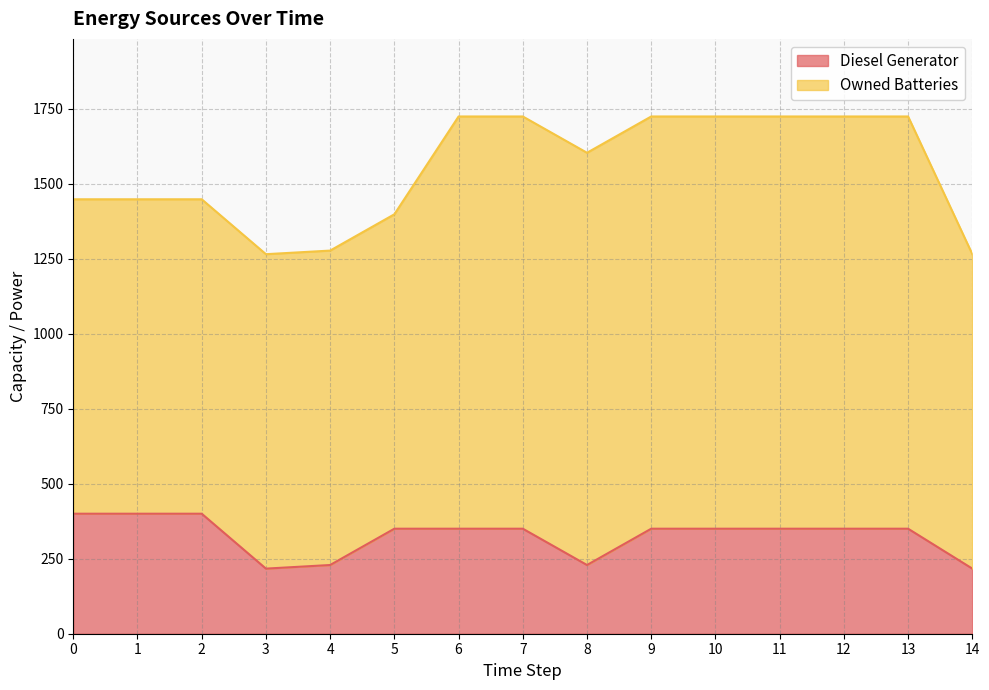

How many values are below 350?

4